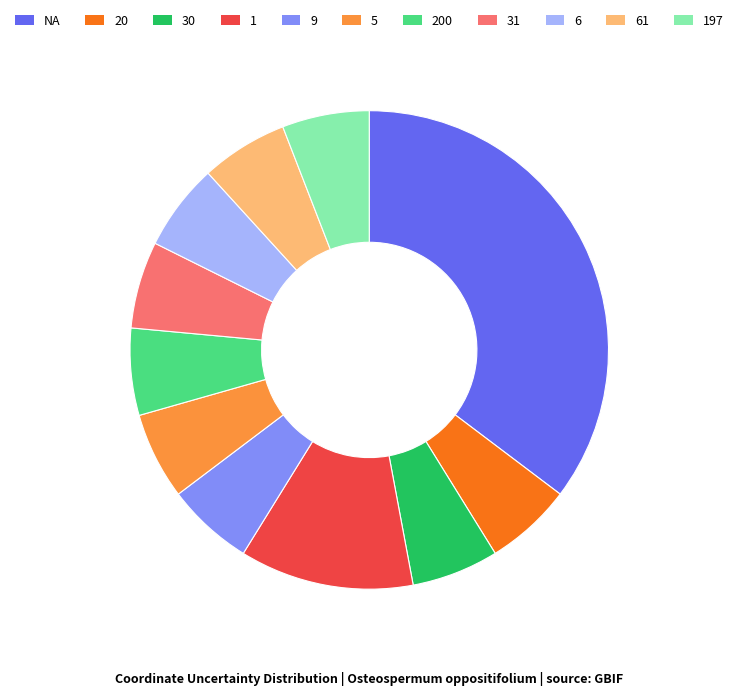

Does 61 represent more than half of the total?

No